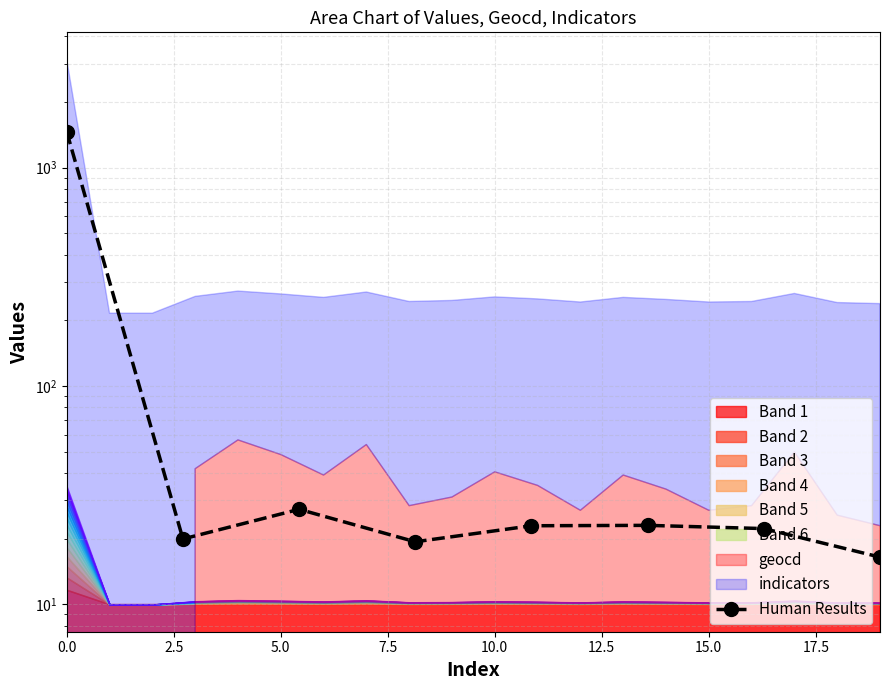

The value at 7.5 is 19.4. True or false?

True